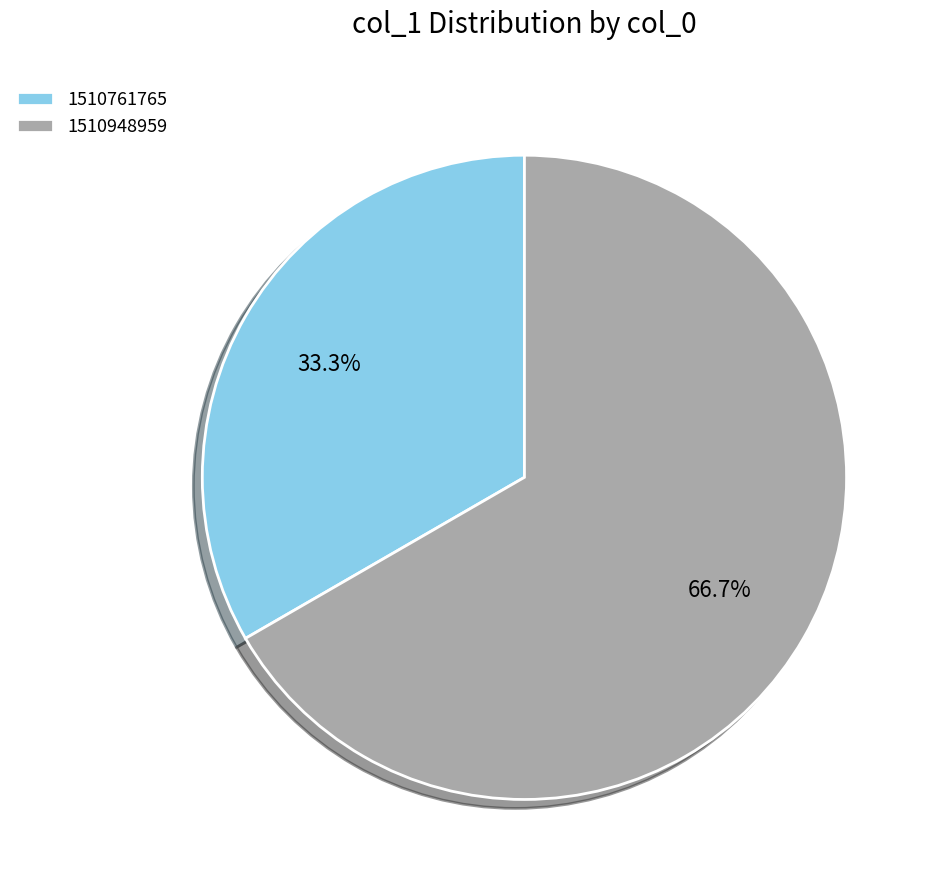

What percentage is the 1510948959 slice, to the nearest percent?

67%